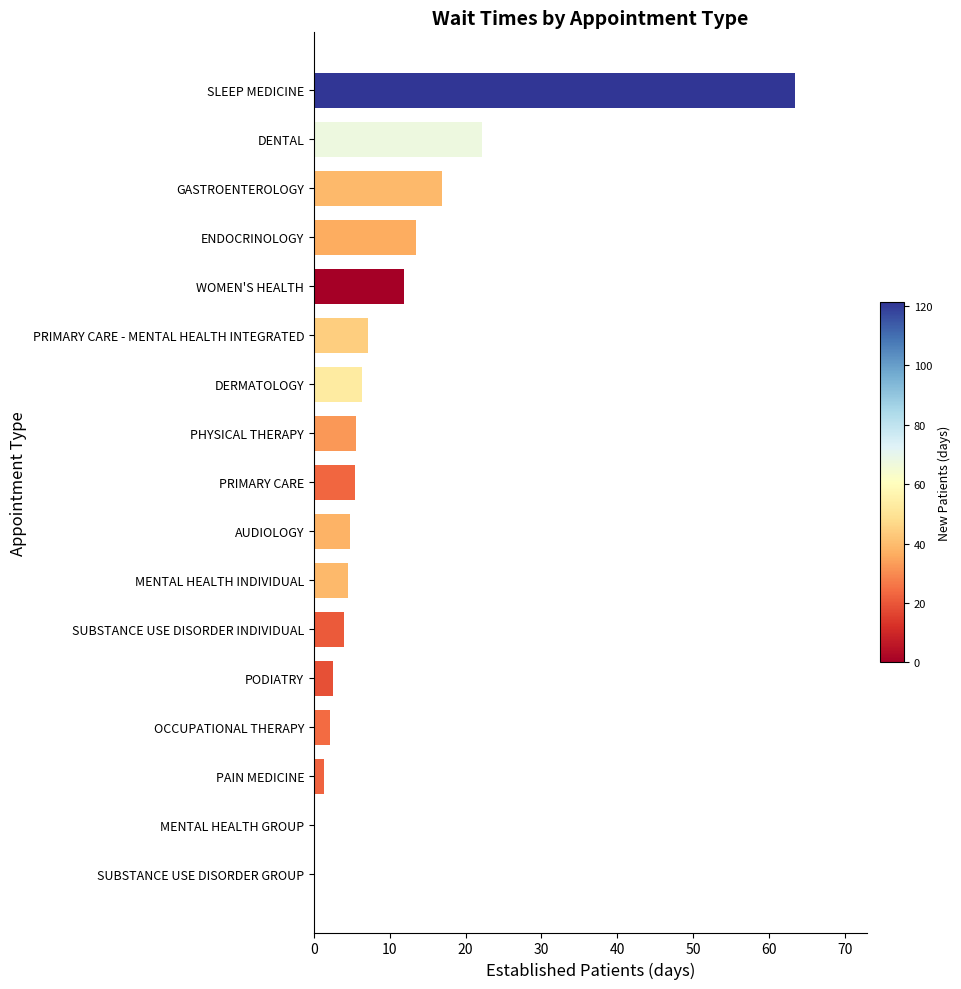

Which has a higher value, OCCUPATIONAL THERAPY or GASTROENTEROLOGY?

GASTROENTEROLOGY